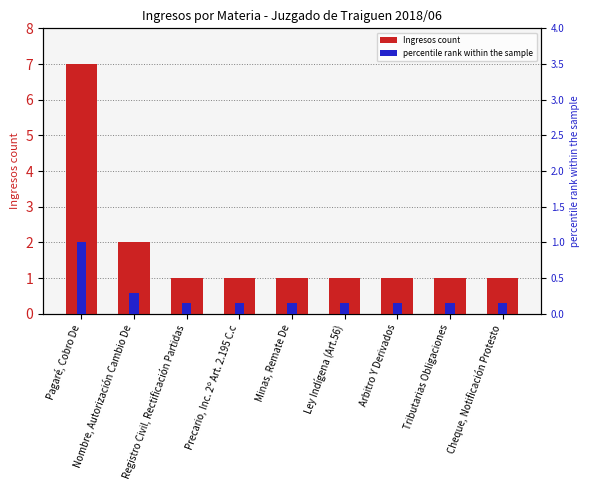

The value of Ingresos count at Minas, Remate De is 0.4. True or false?

False